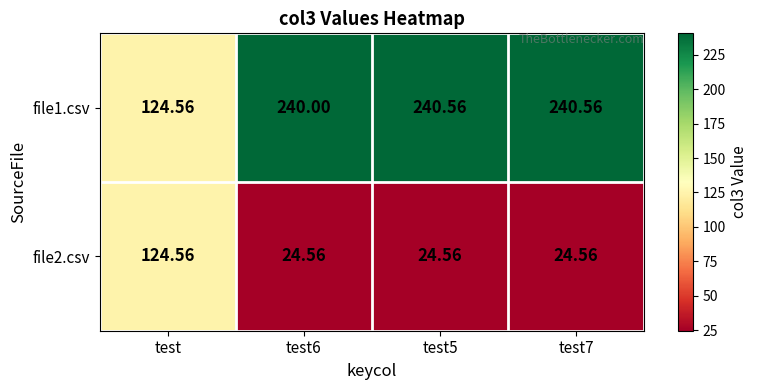

Count the number of data series in this chart.

2